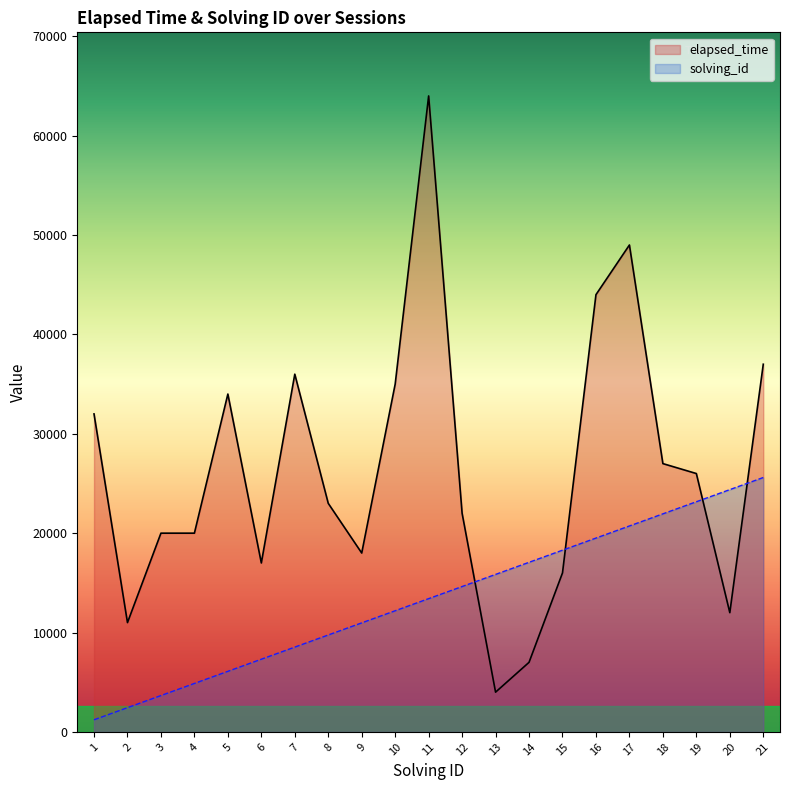

Which series changed the most between 19 and 21?

elapsed_time